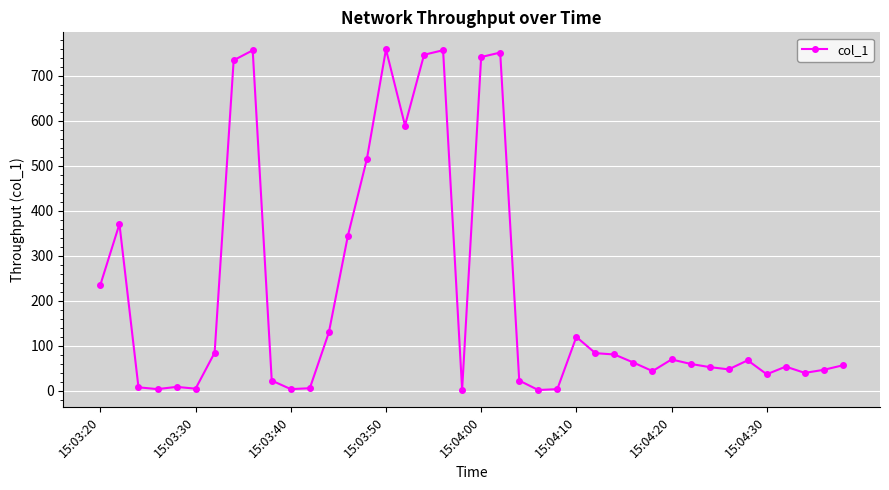

What is the value of the 33rd point from the left?

52.9